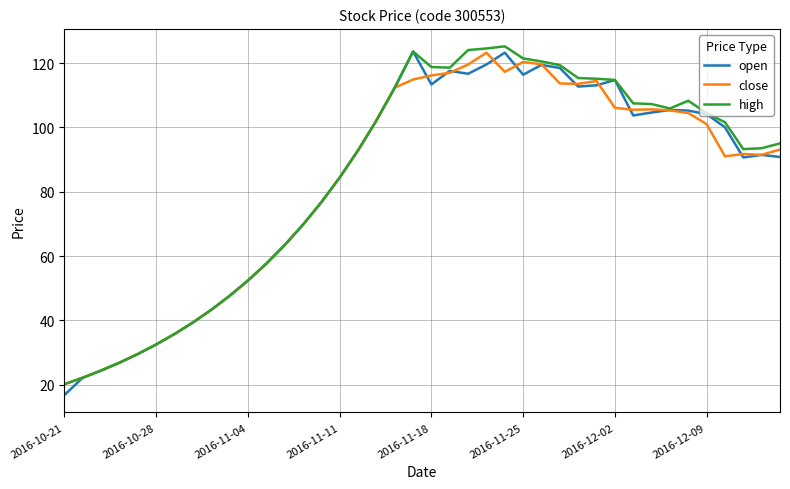

What is the smallest value displayed?

16.8